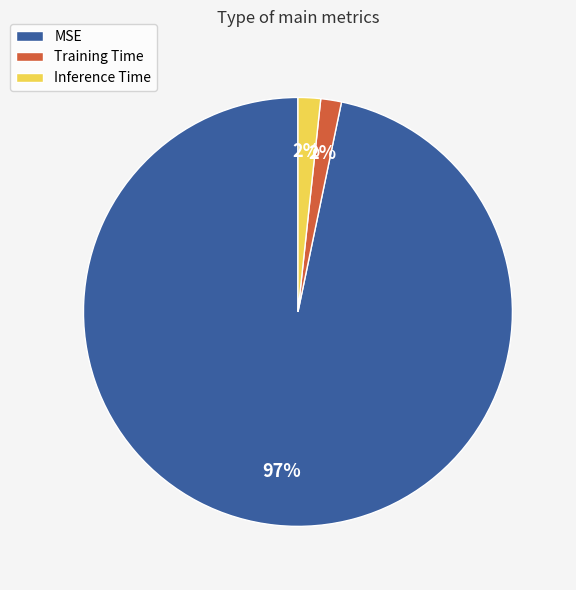

To the nearest percent, what portion does Training Time represent?

2%